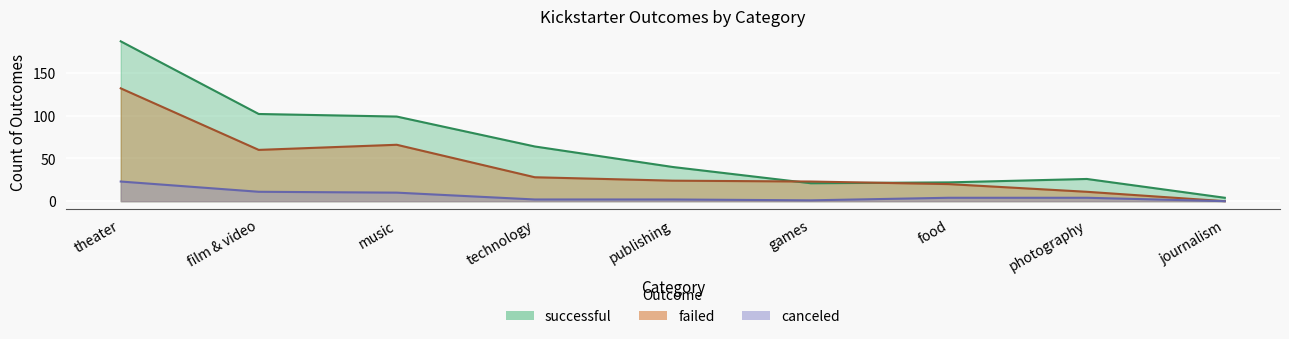

What is the total value across all series at games?

45